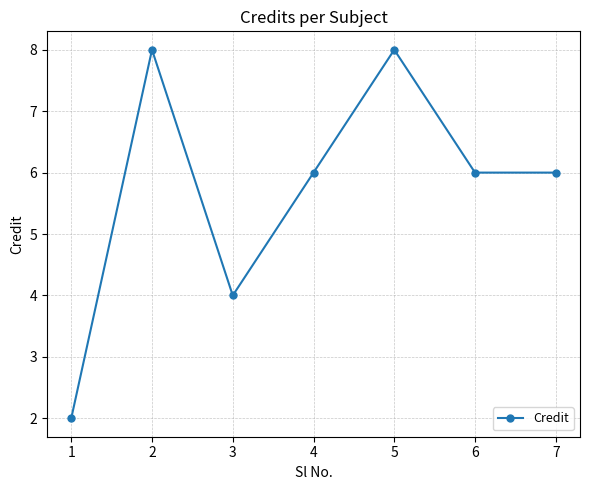

How many distinct data groups are displayed?

1